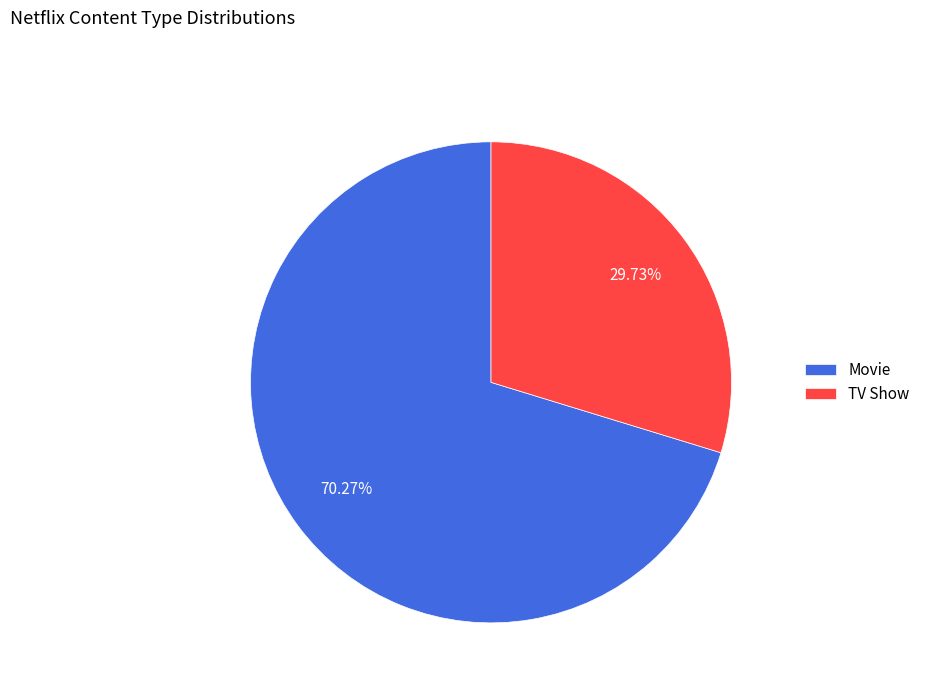

Approximately how many times larger is the value at TV Show compared to Movie?

0.4